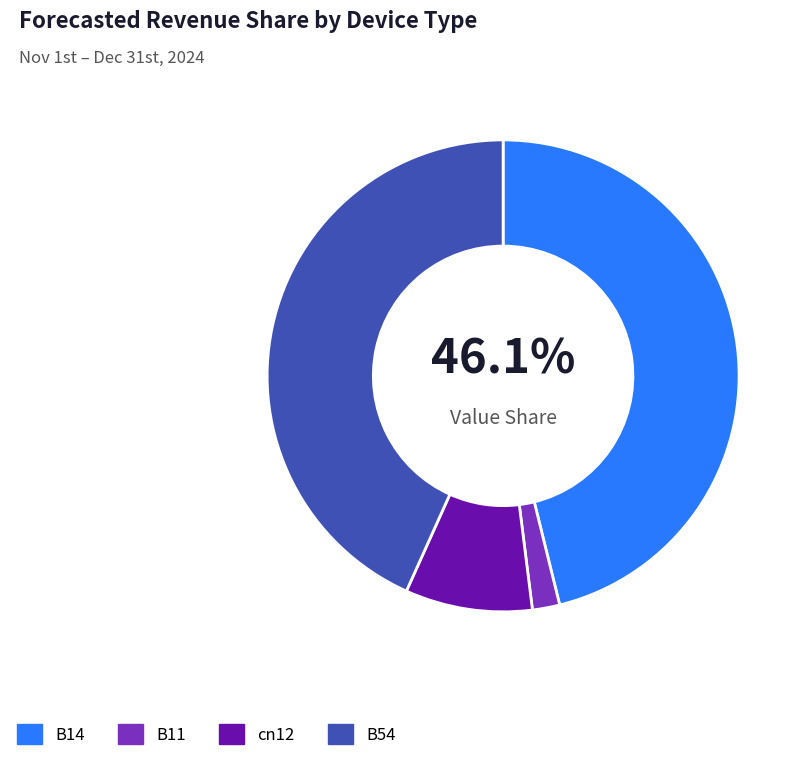

How many slices are in this pie chart?

4